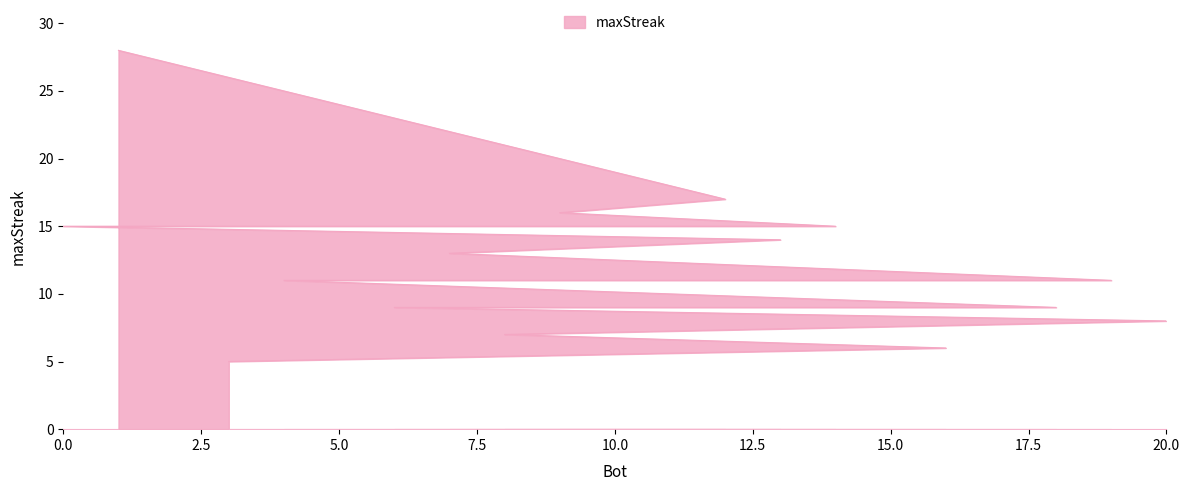

What is the approximate value at 0, to the nearest 10?

20